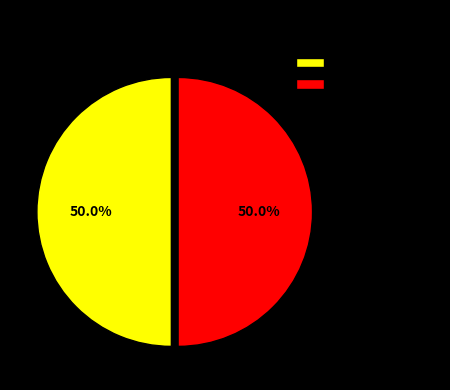

How many segments does this pie chart have?

2